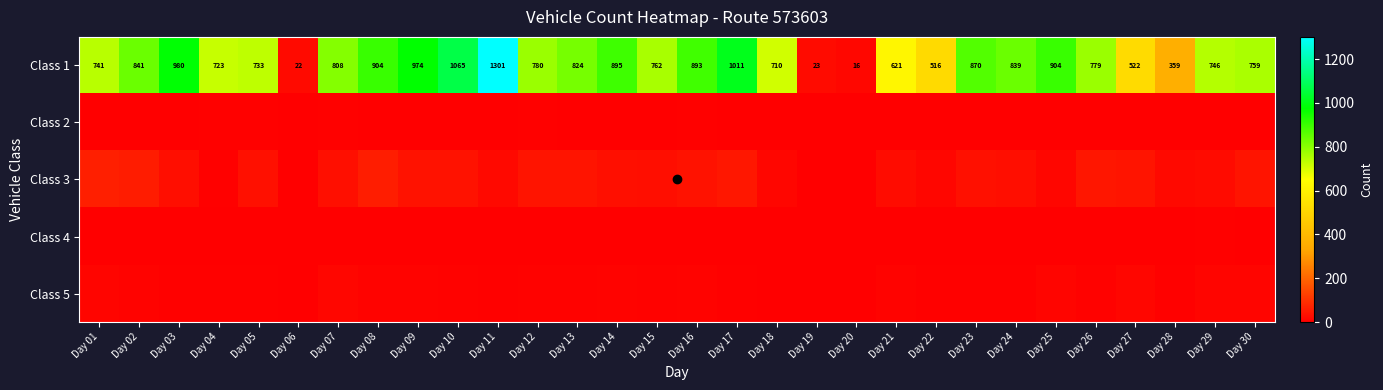

The value of Class 1 at Day 03 is 980. True or false?

True